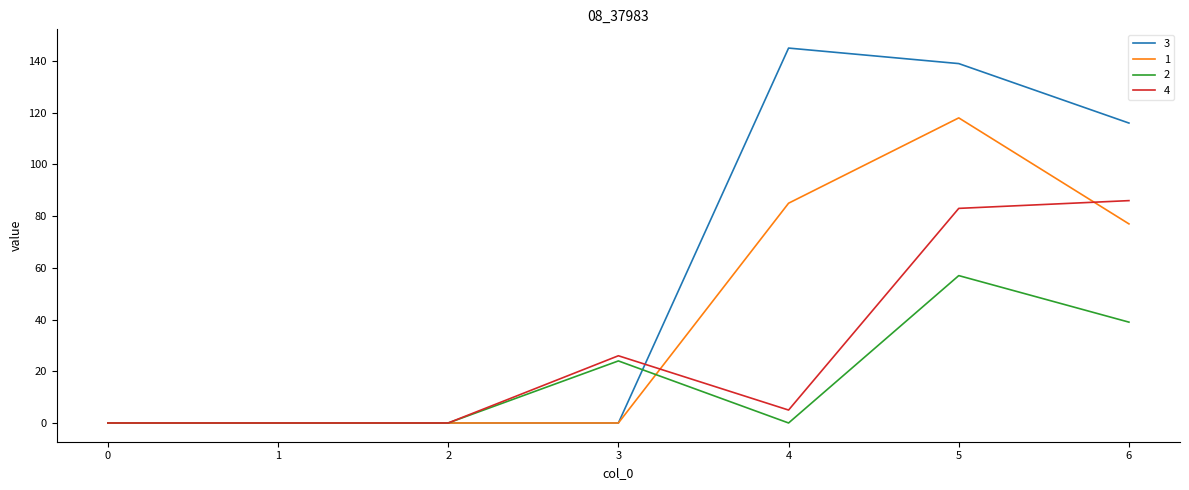

Which series has the largest total across all categories?

3